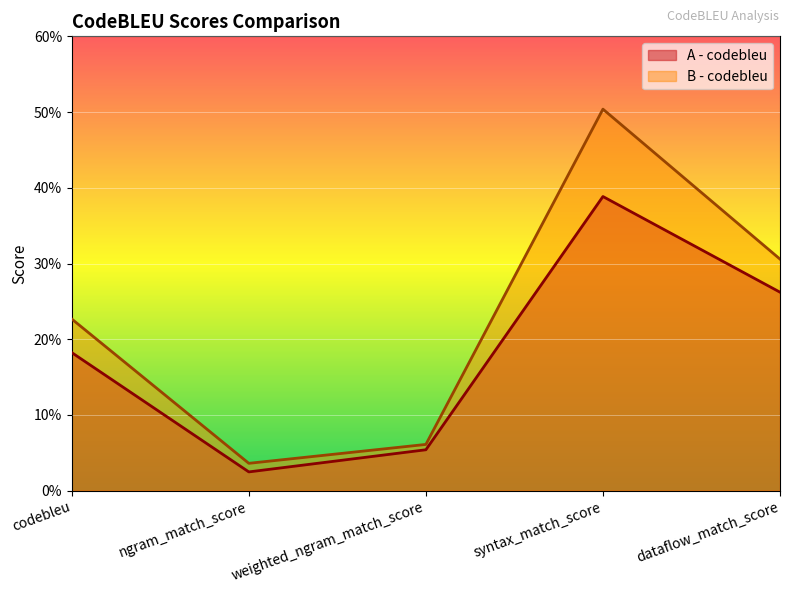

Rank the series by their average value, from highest to lowest.

B - codebleu, A - codebleu